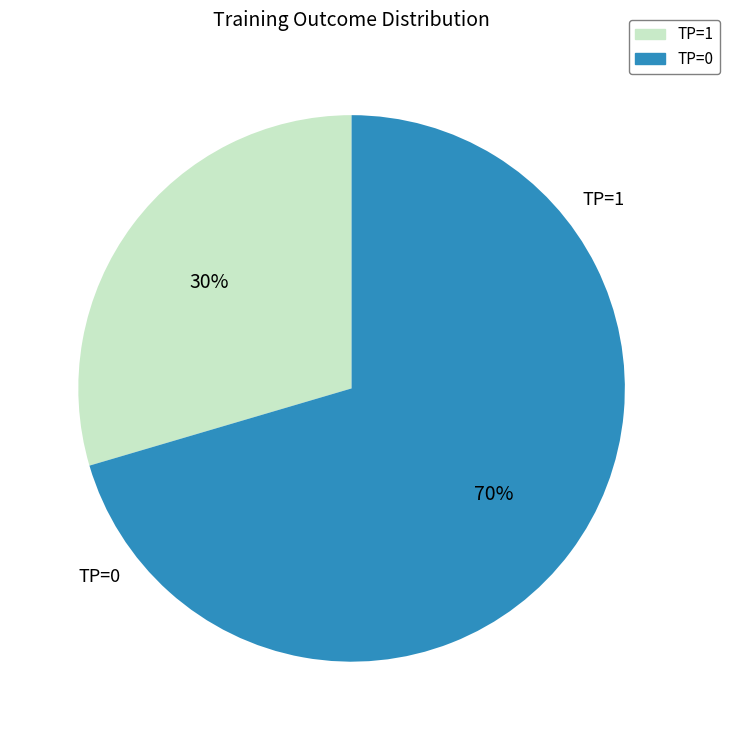

To the nearest percent, what percentage of the pie is TP=1?

30%